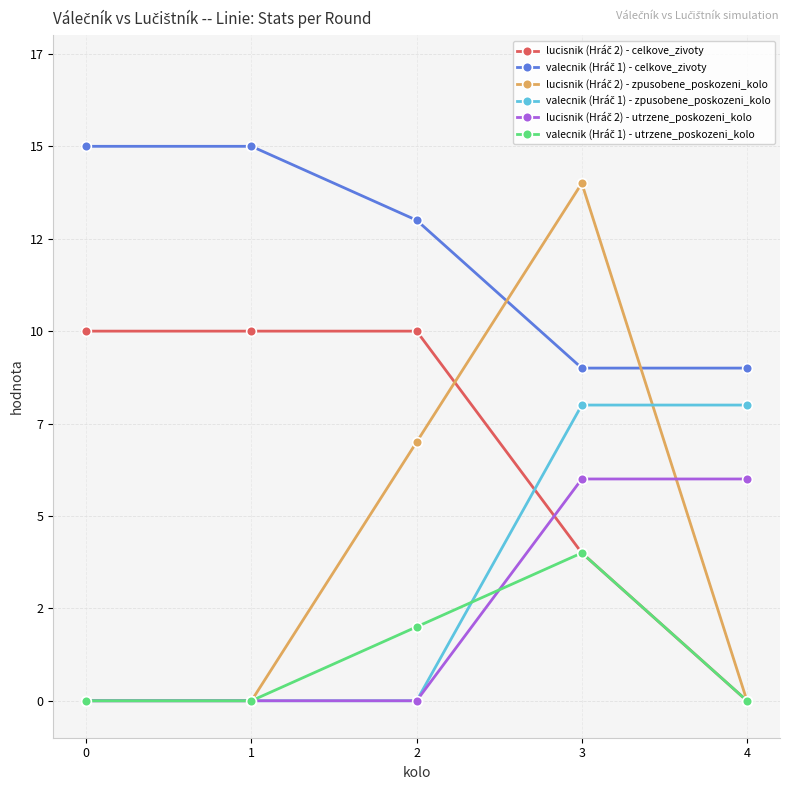

Rank the series by their maximum value, from highest to lowest.

valecnik (Hráč 1) - celkove_zivoty, lucisnik (Hráč 2) - zpusobene_poskozeni_kolo, lucisnik (Hráč 2) - celkove_zivoty, valecnik (Hráč 1) - zpusobene_poskozeni_kolo, lucisnik (Hráč 2) - utrzene_poskozeni_kolo, valecnik (Hráč 1) - utrzene_poskozeni_kolo